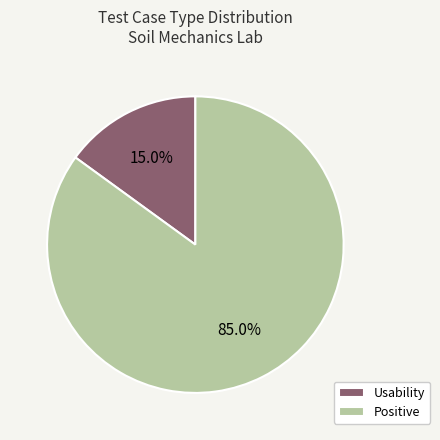

Do Usability and Positive together represent more than half of the pie?

Yes